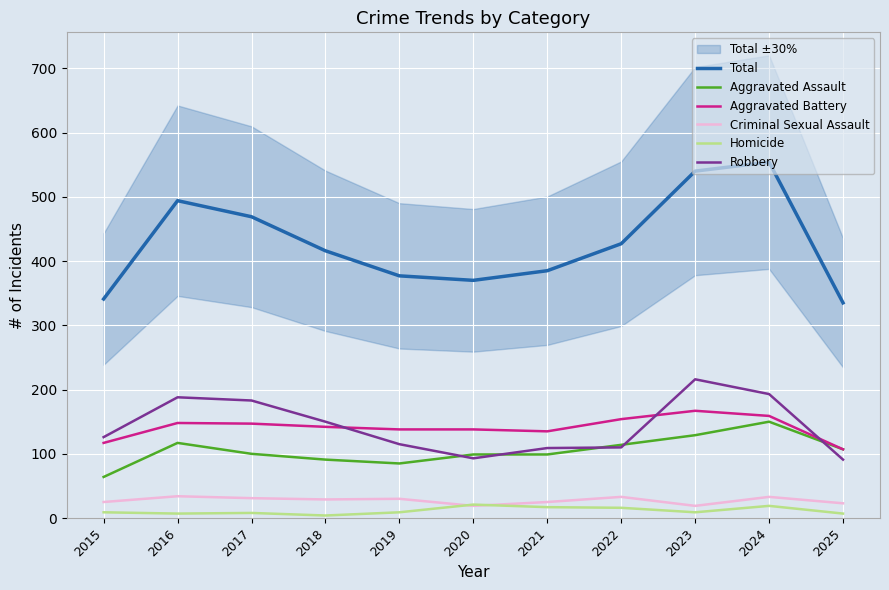

What is the difference between the maximum and minimum values in the Robbery series?

125